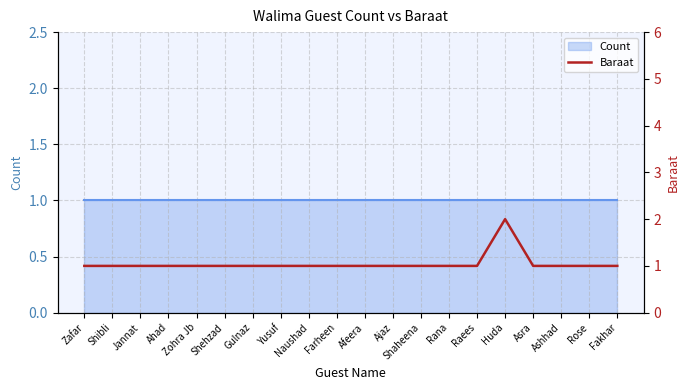

Reading right to left, transcribe all the data shown in this chart.

Fakhar=1	Rose=1	Ashhad=1	Asra=1	Huda=2	Raees=1	Rana=1	Shaheena=1	Ajaz=1	Afeera=1	Farheen=1	Naushad=1	Yusuf=1	Gulnaz=1	Shehzad=1	Zohra Jb=1	Ahad=1	Jannat=1	Shibli=1	Zafar=1